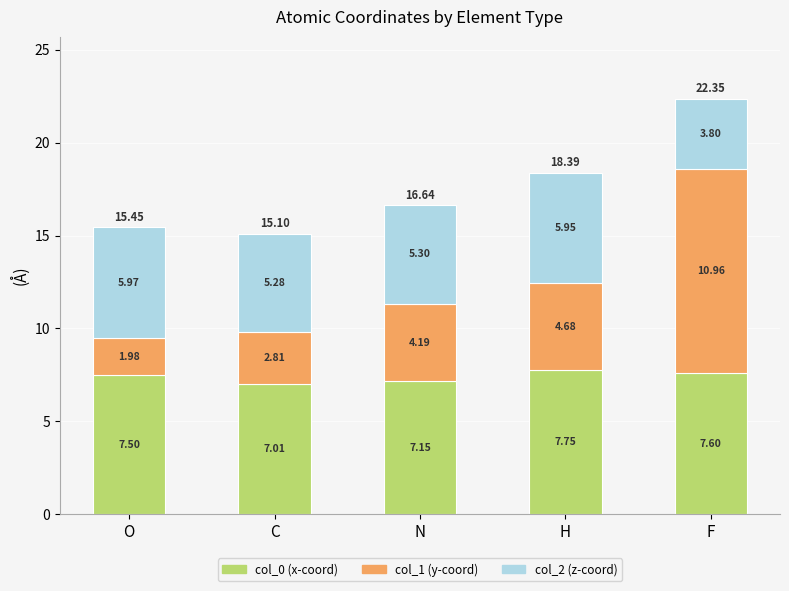

Count the number of categories in the chart.

5